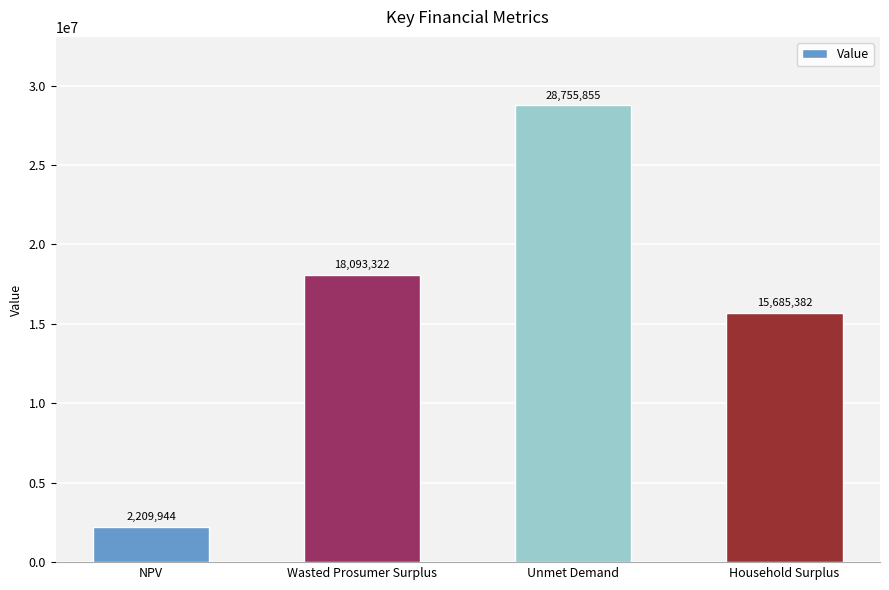

What is the smallest value displayed?

2209943.8